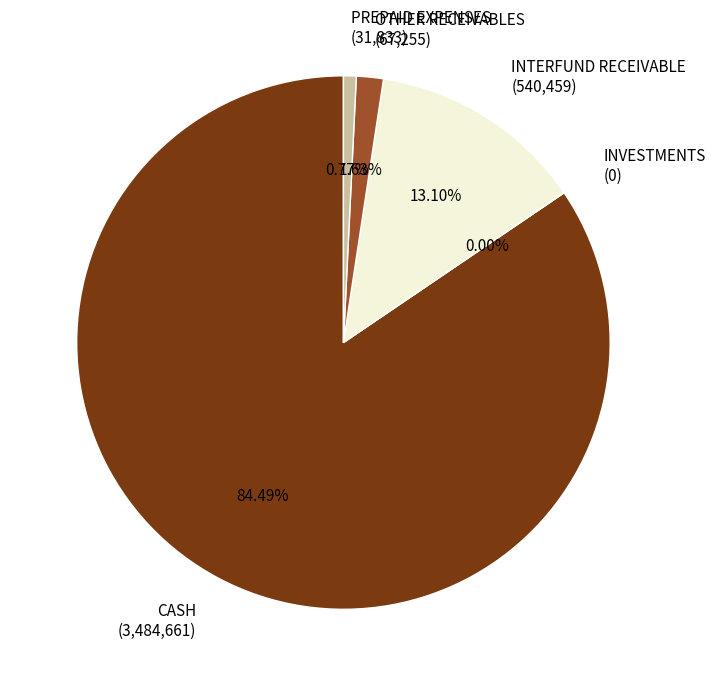

Between OTHER RECEIVABLES and INTERFUND RECEIVABLE, which is larger?

INTERFUND RECEIVABLE